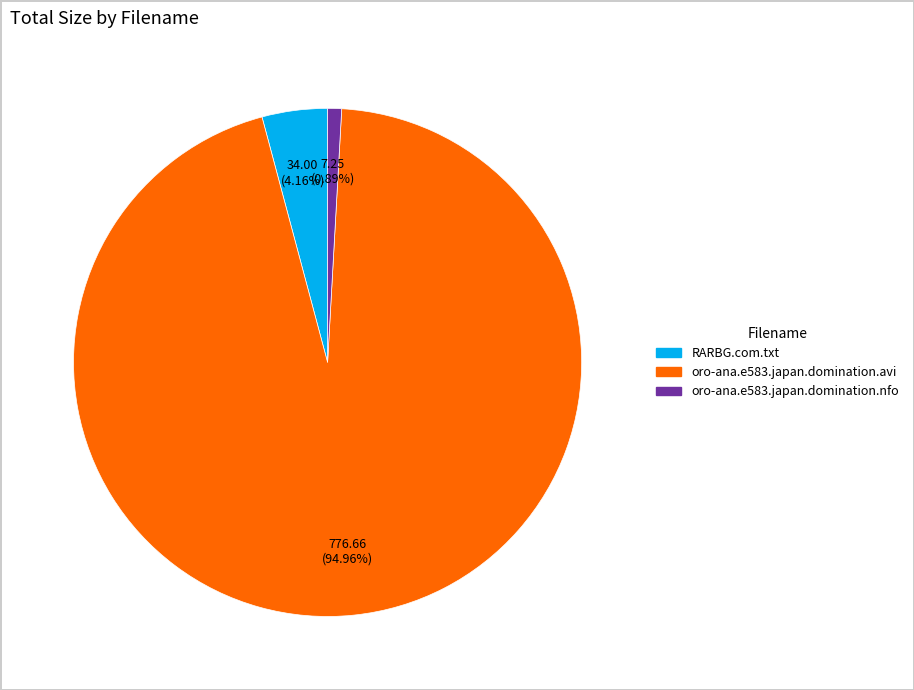

Count the number of slices in the pie.

3